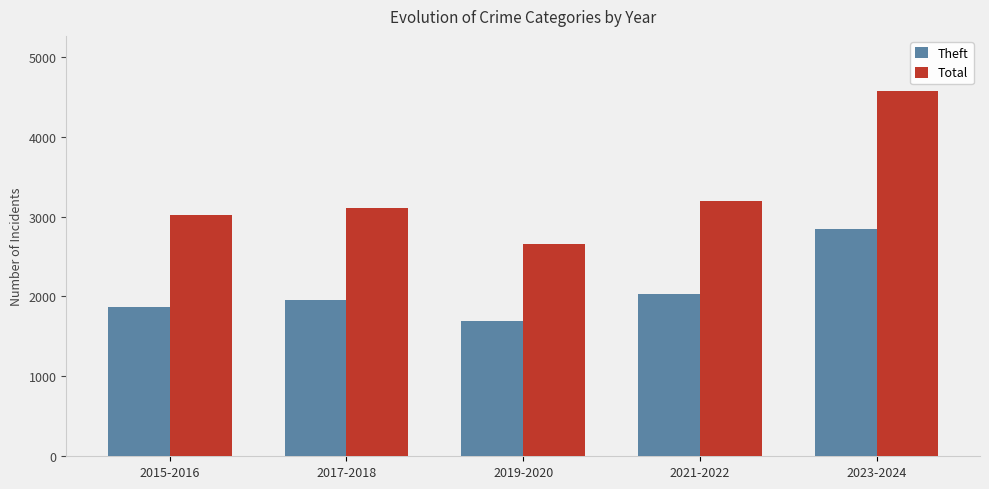

Reading left to right, transcribe all the data shown in this chart.

Theft: 1873	1956	1696	2026	2842
Total: 3014	3103	2652	3194	4575